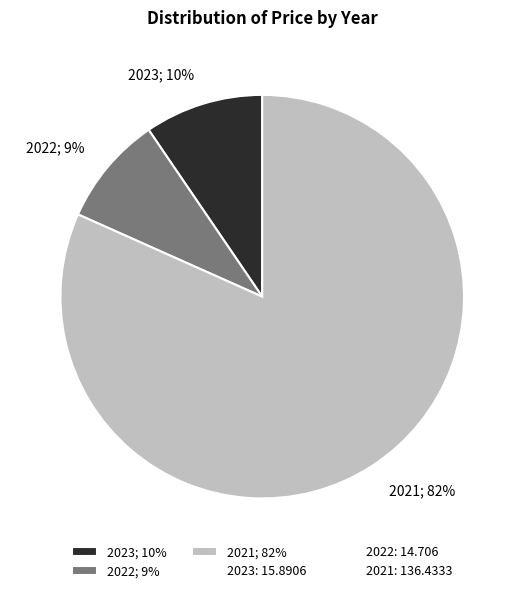

Between 2023; 10% and 2022; 9%, which is larger?

2023; 10%